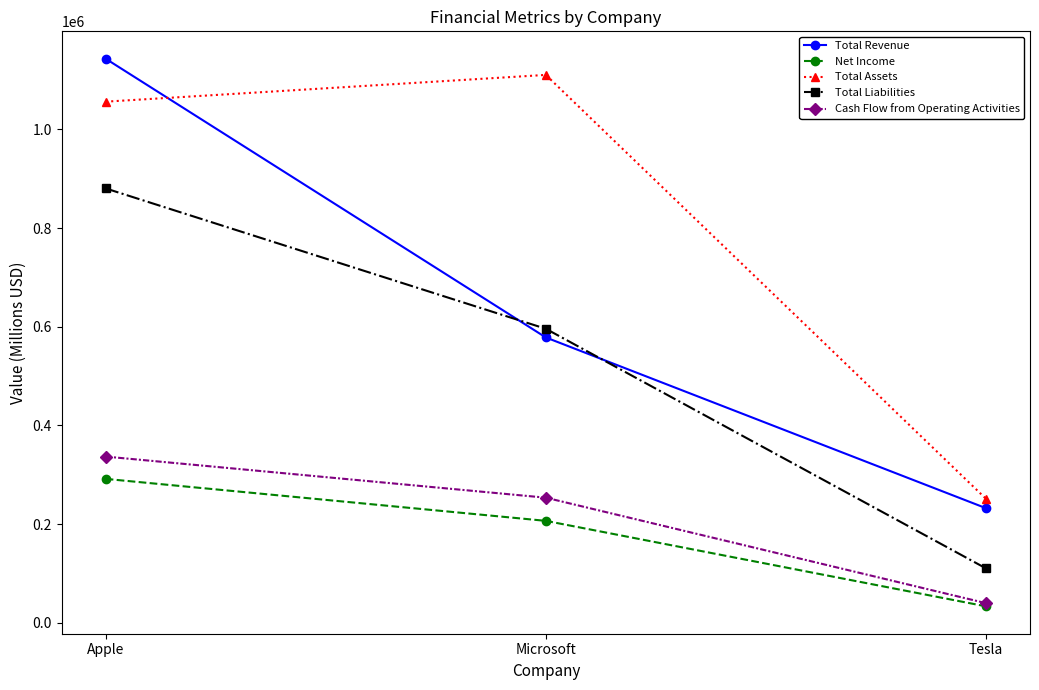

How many categories are shown in the chart?

3